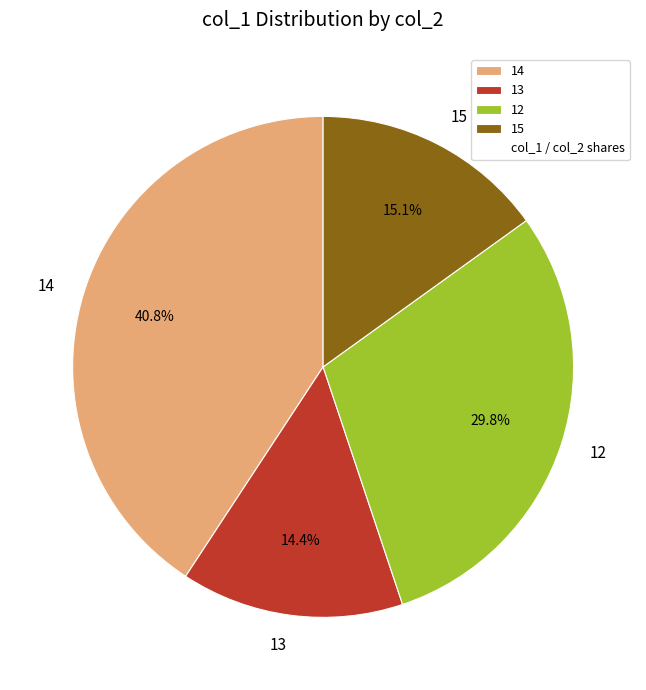

Rank the categories by value from lowest to highest.

13, 15, 12, 14